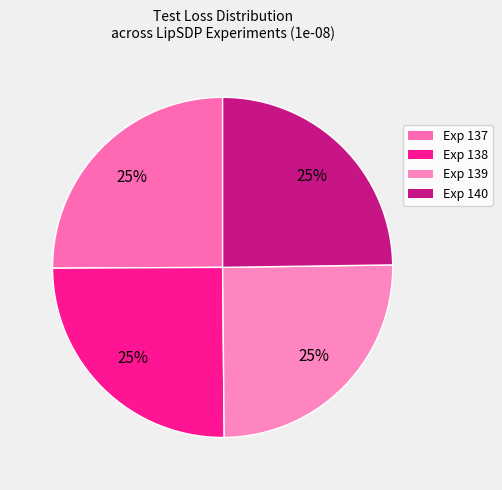

Count the number of slices in the pie.

4